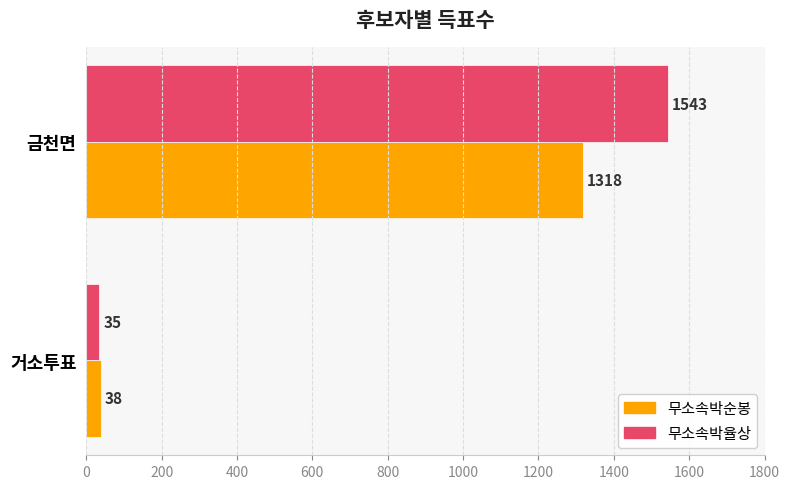

Between 거소투표 and 금천면, which series saw the biggest shift?

무소속박율상